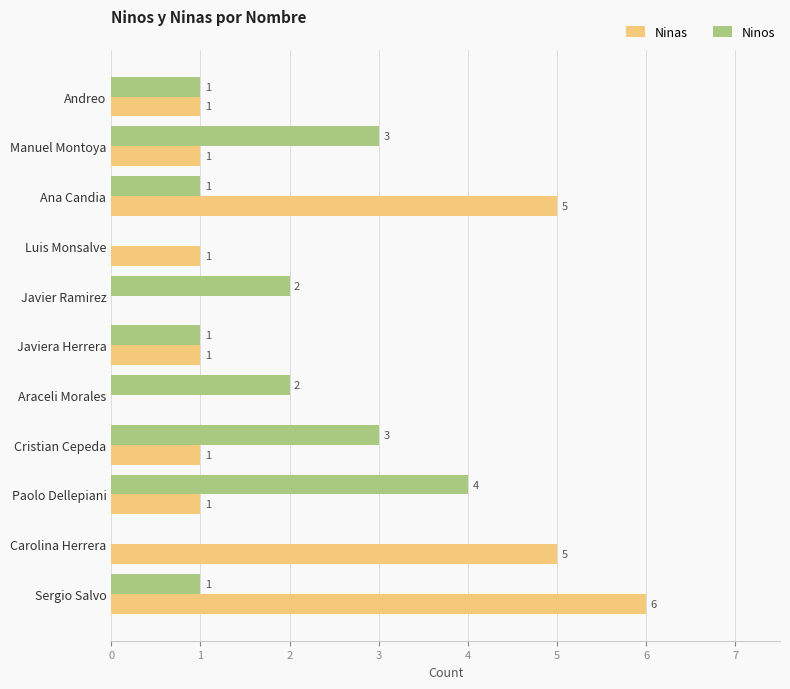

How many distinct data groups are displayed?

2